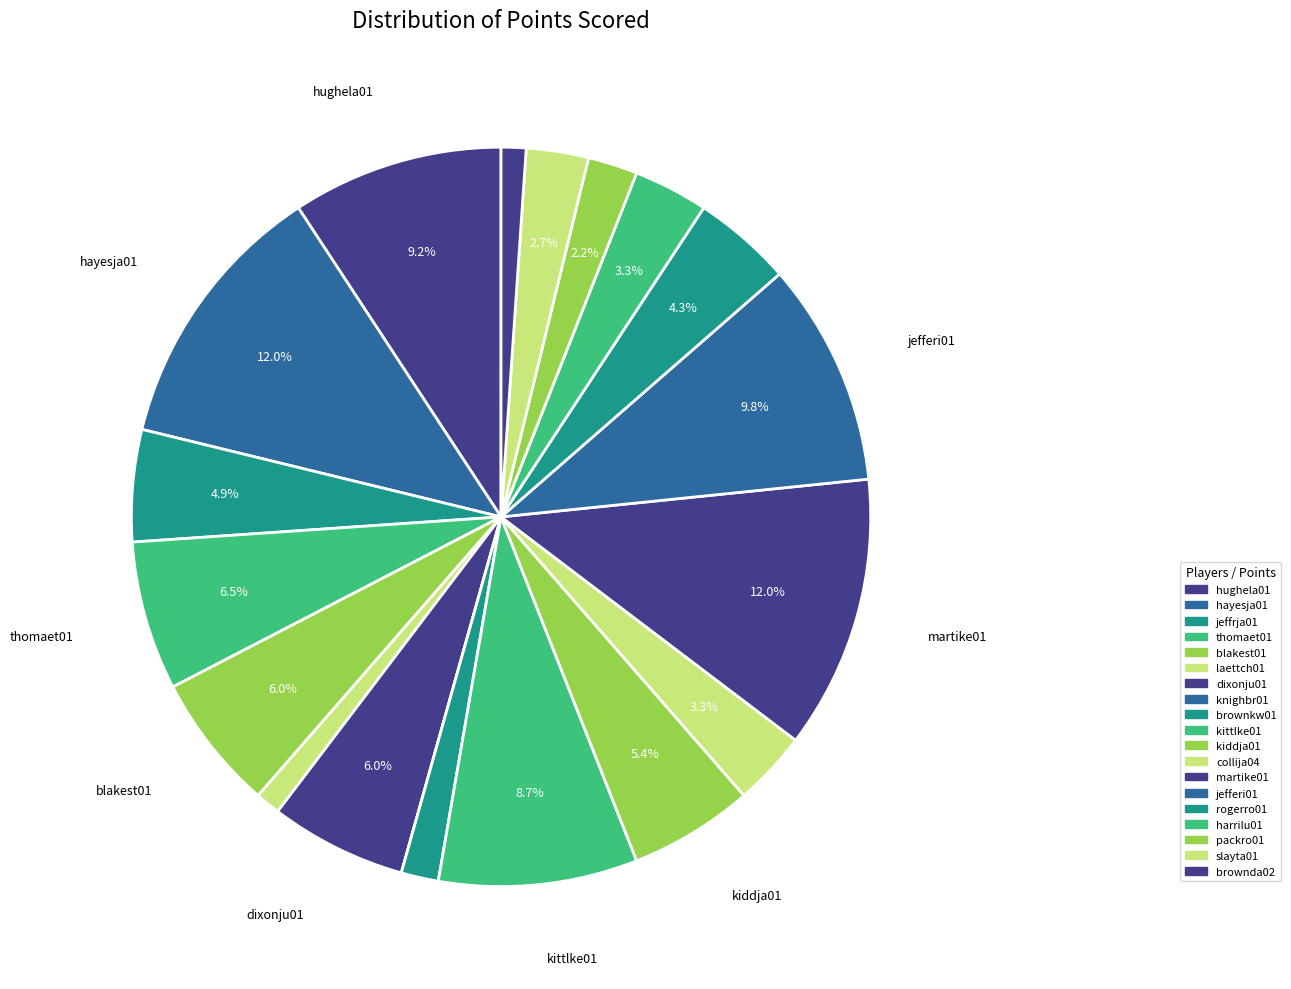

Do hughela01 and martike01 together represent more than half of the pie?

No